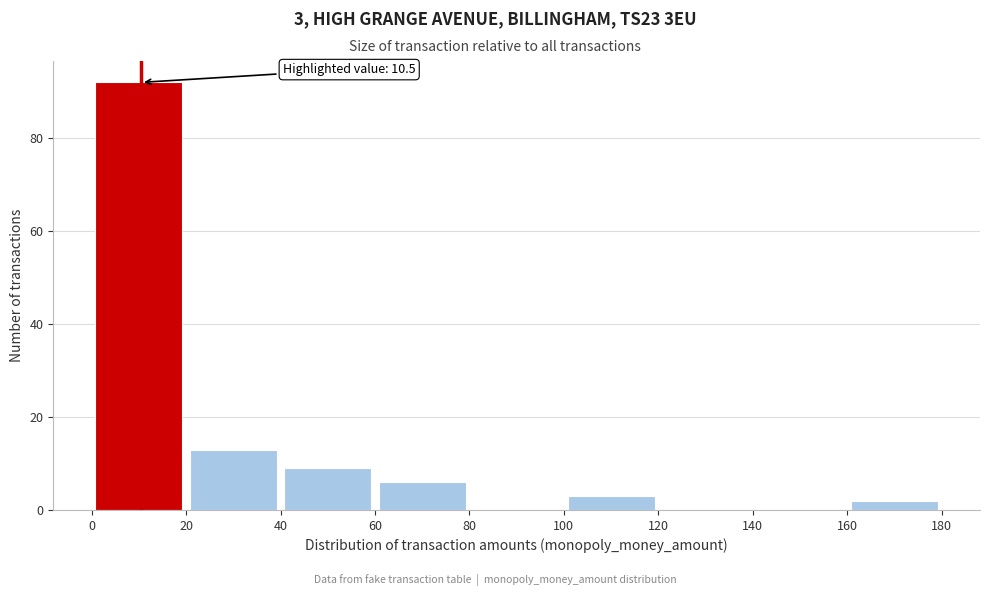

Which range on the x-axis has the tallest bar?

0 to 20